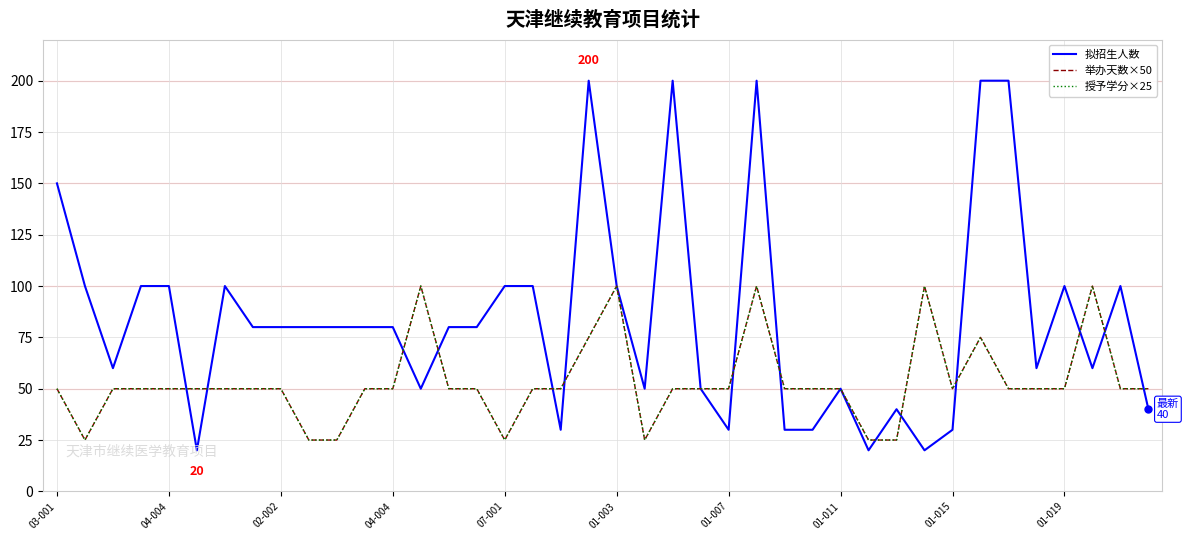

Is this an area chart (filled region under the line)?

No